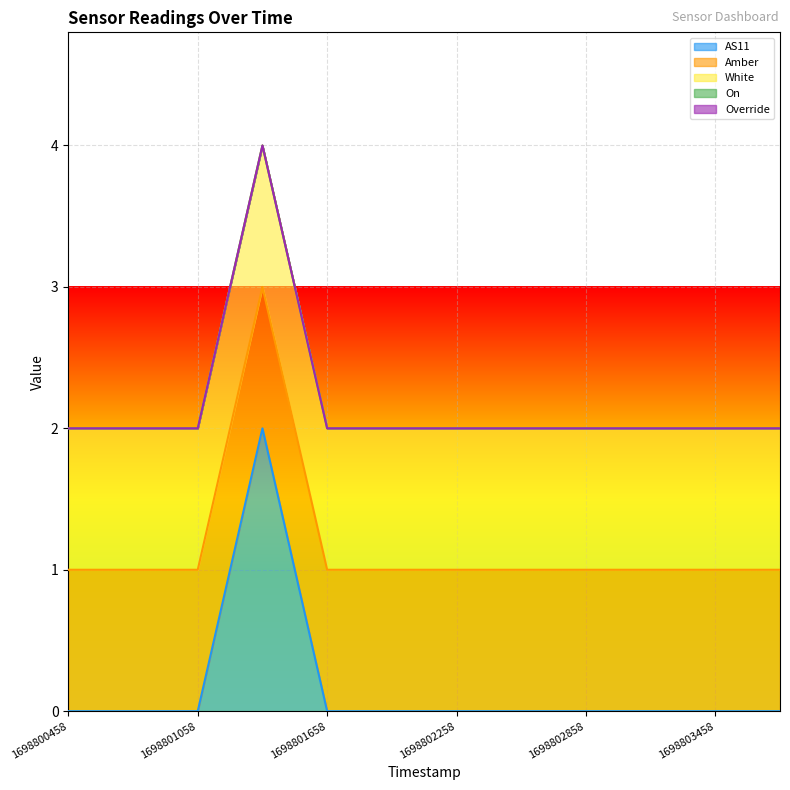

Between 1698801958 and 1698800758, which is larger?

1698801958